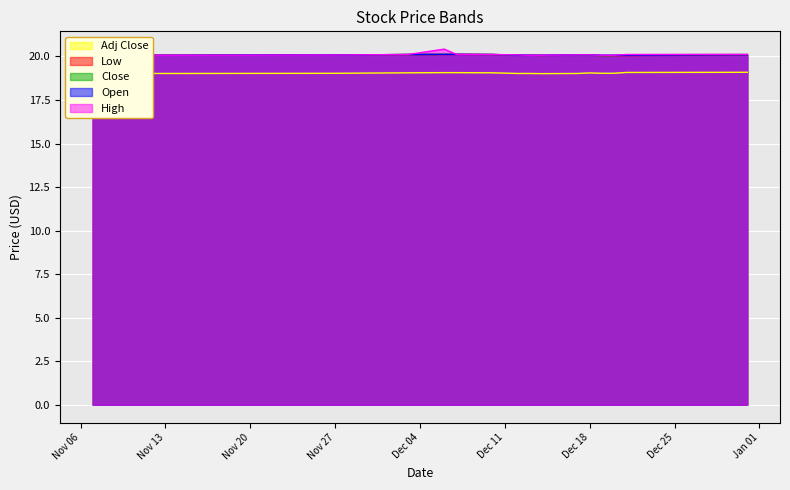

True or false: Low and Close intersect in this chart.

False